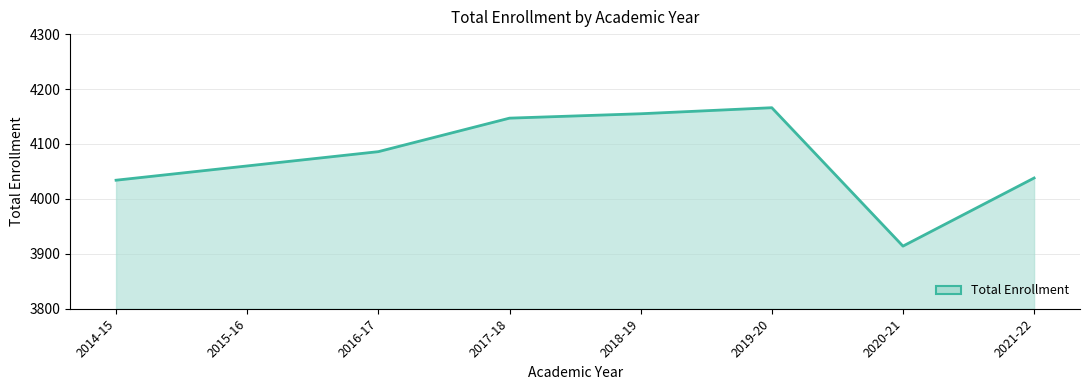

What is the change in value from 2014-15 to 2017-18?

+113